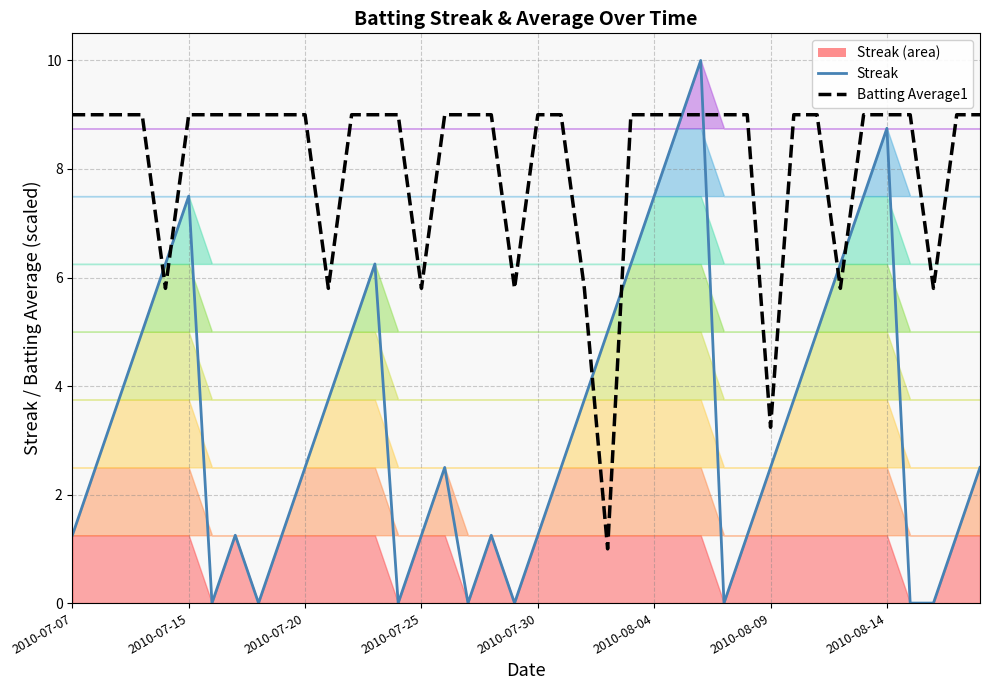

Rank the series by their maximum value, from highest to lowest.

Streak, Batting Average1